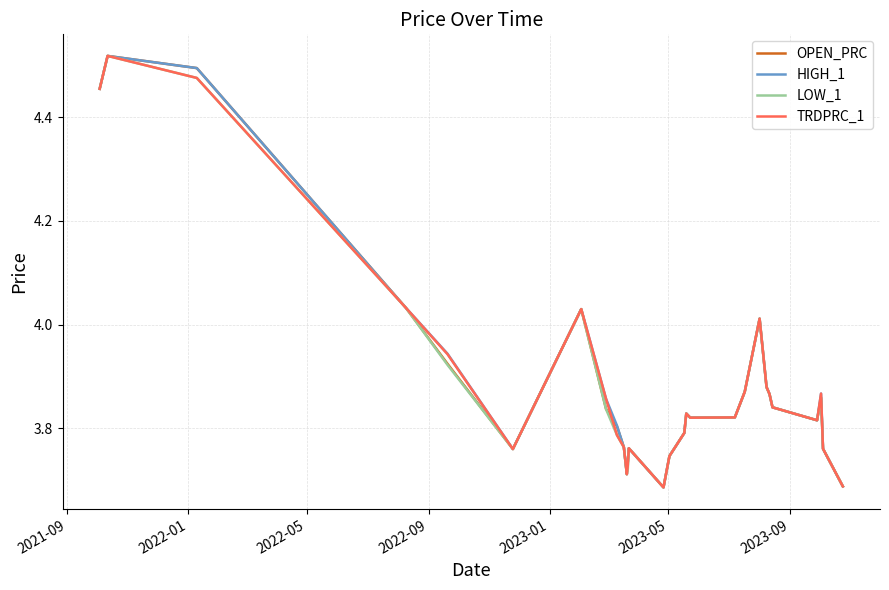

What are all the series names shown in the legend?

OPEN_PRC, HIGH_1, LOW_1, TRDPRC_1